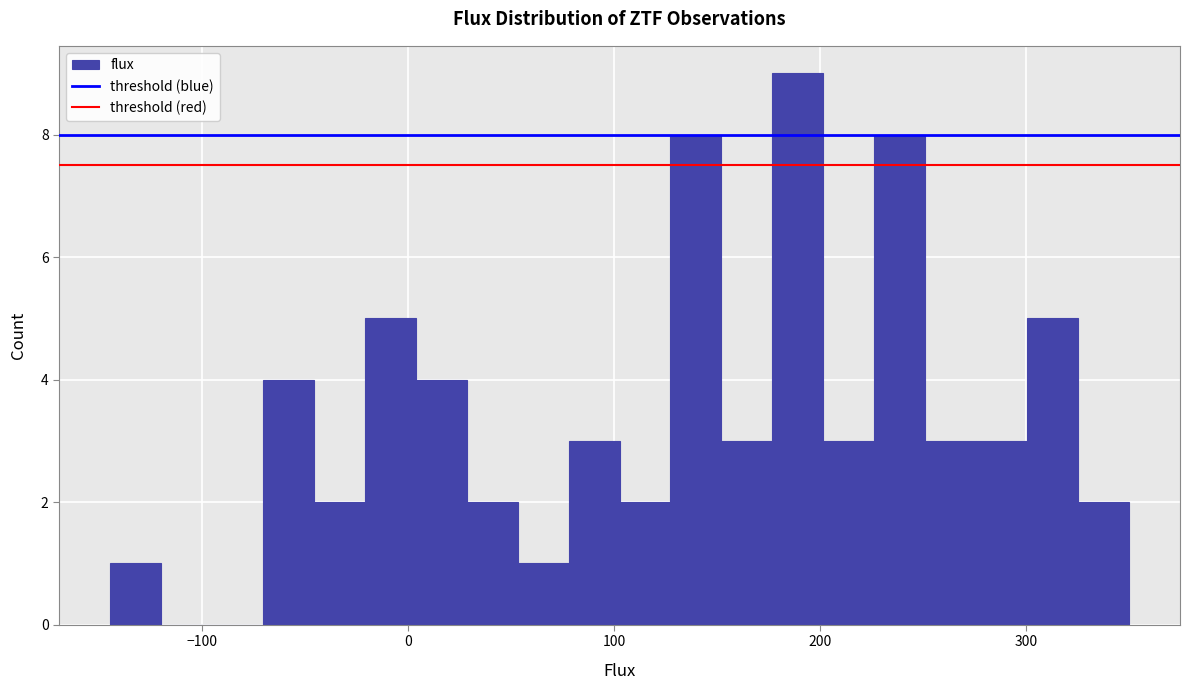

Read against the x-axis, roughly where is the centre of the tallest bar?

190